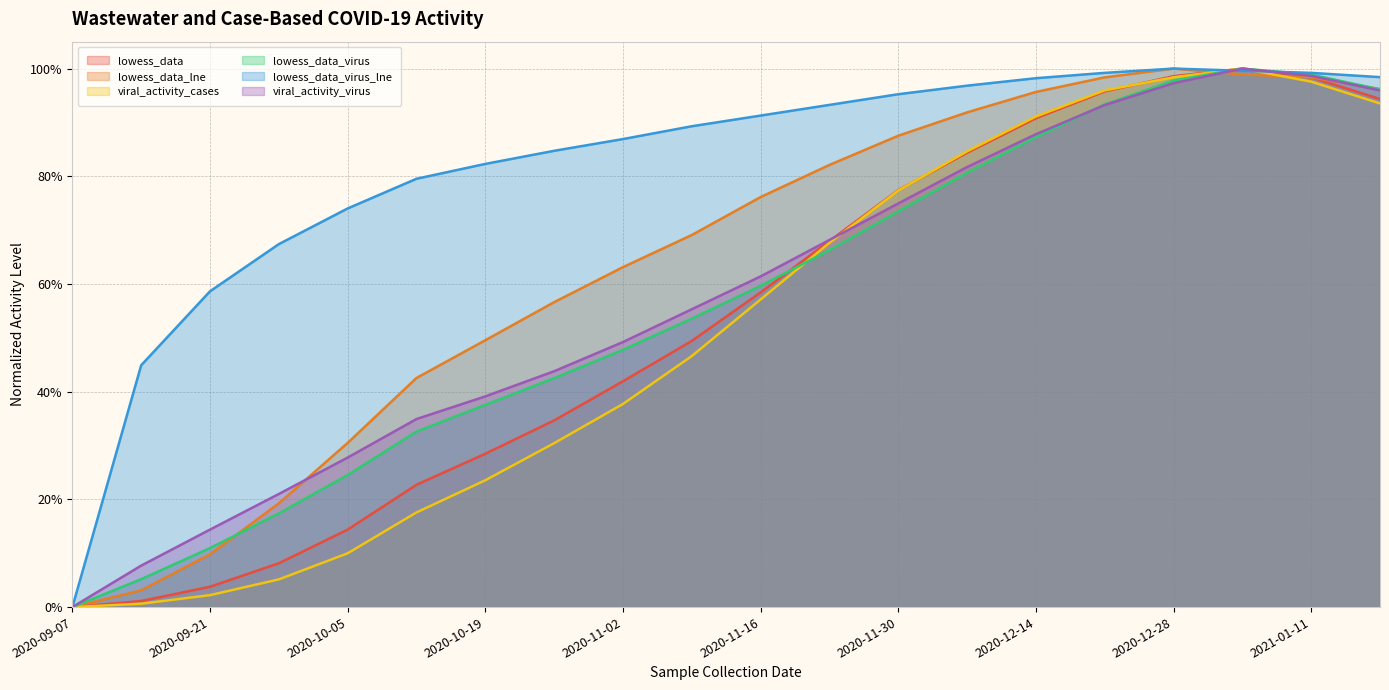

What is the greatest value displayed?

1.0